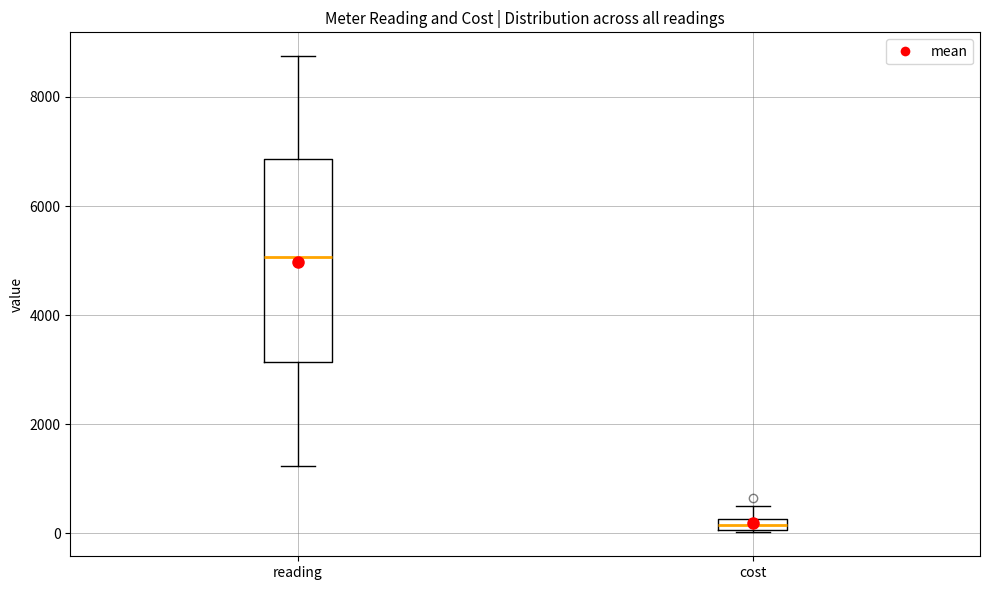

Where does the upper whisker of the box for cost end on the y-axis? The values are not printed on the chart, so give them approximately, as read against the axis.

400